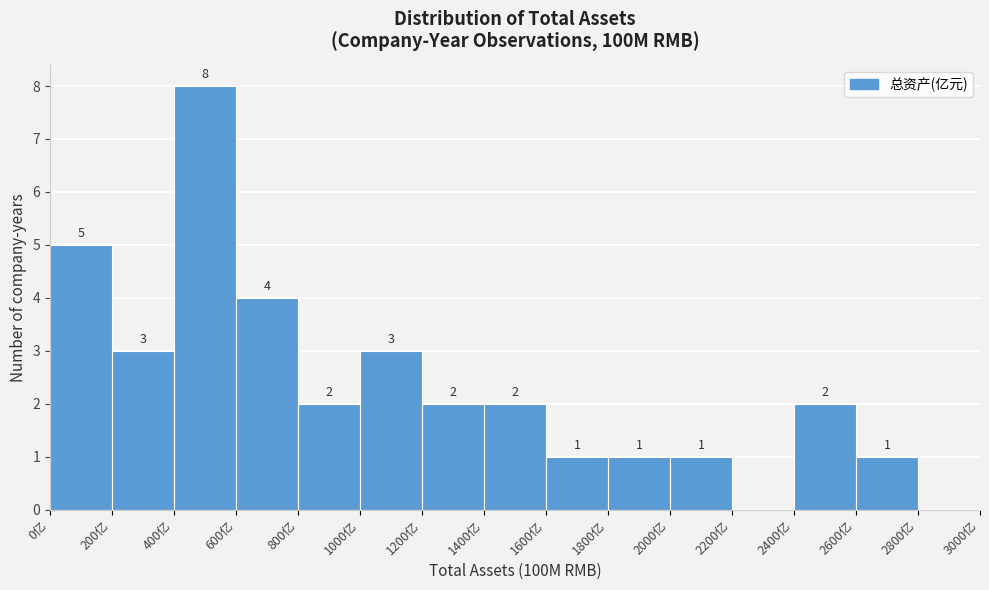

Over which range of the x-axis is the bar tallest?

400 to 600